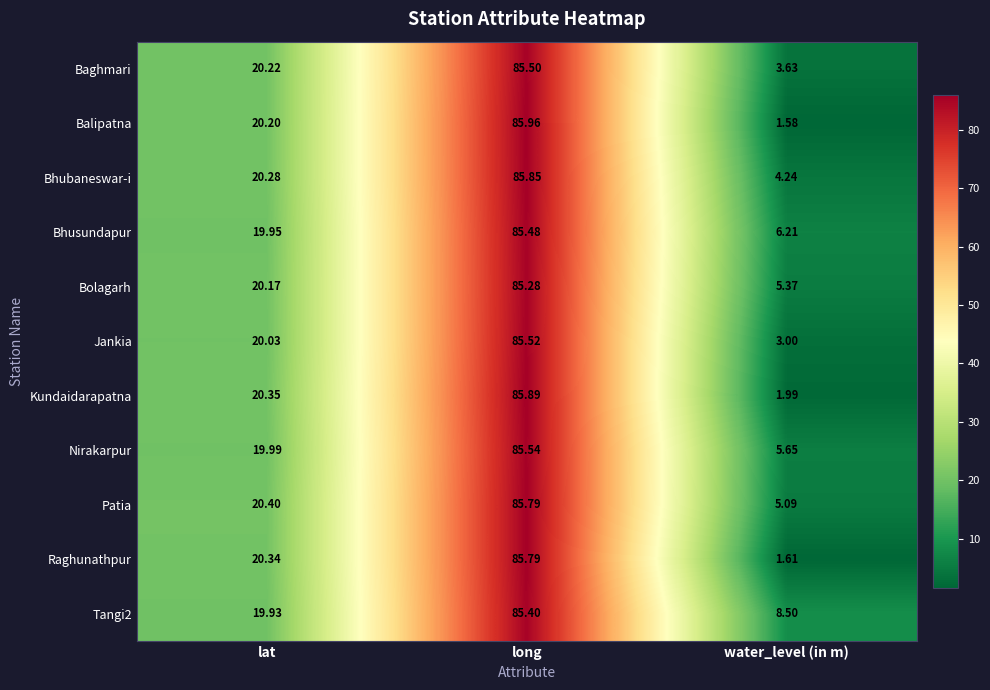

Where is Kundaidarapatna nearest to the value 43?

lat